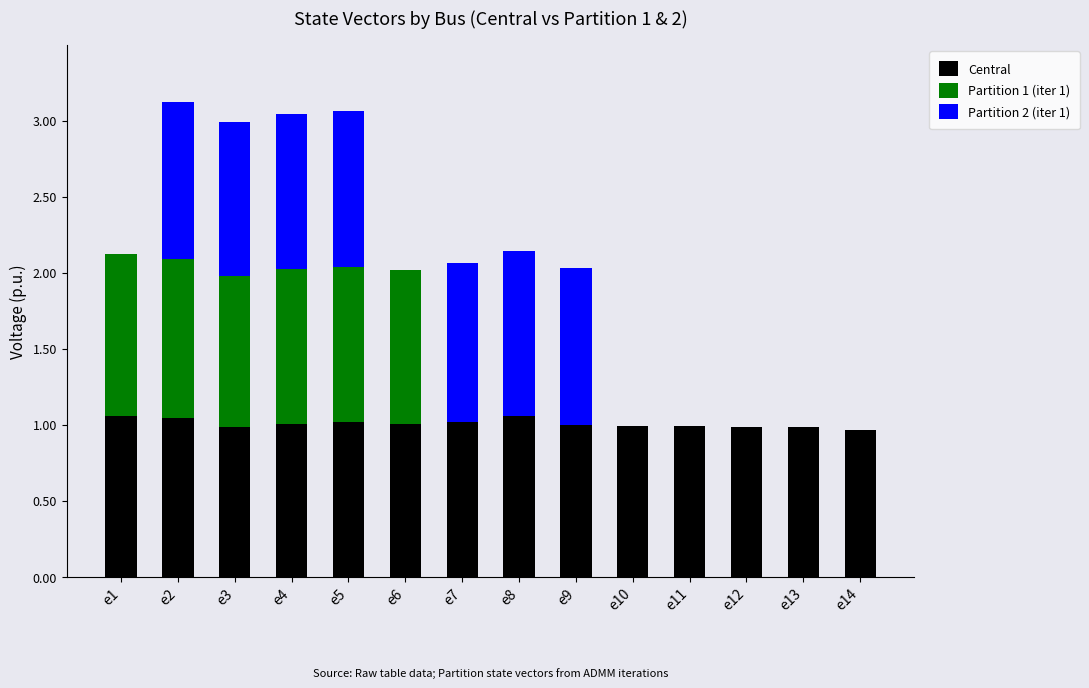

The value of Central at e10 is 1.0. True or false?

True